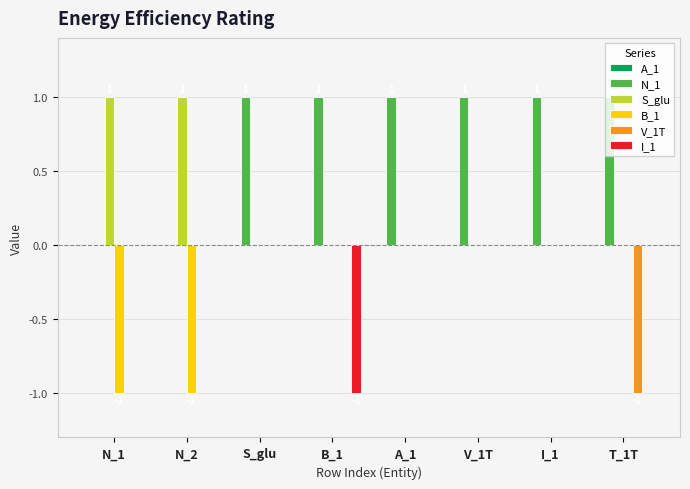

The S_glu series shows 0 at V_1T. True or false?

True